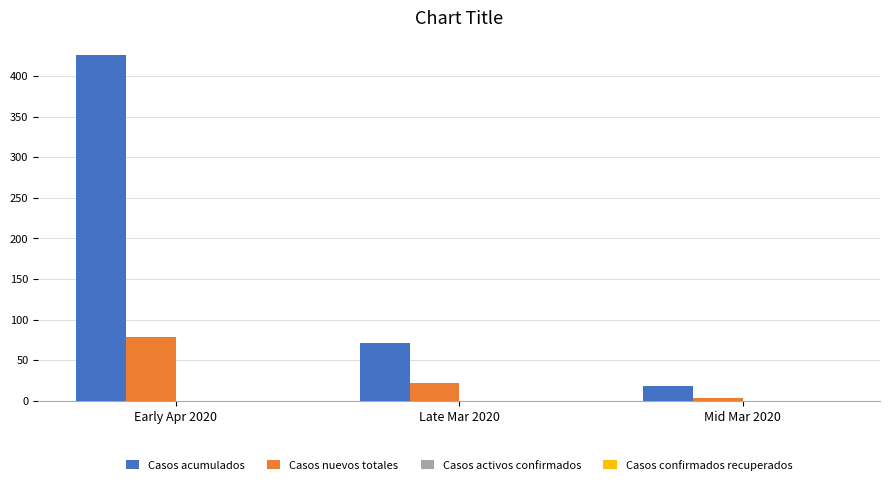

Is it true that Casos acumulados equals 4 at Mid Mar 2020?

False